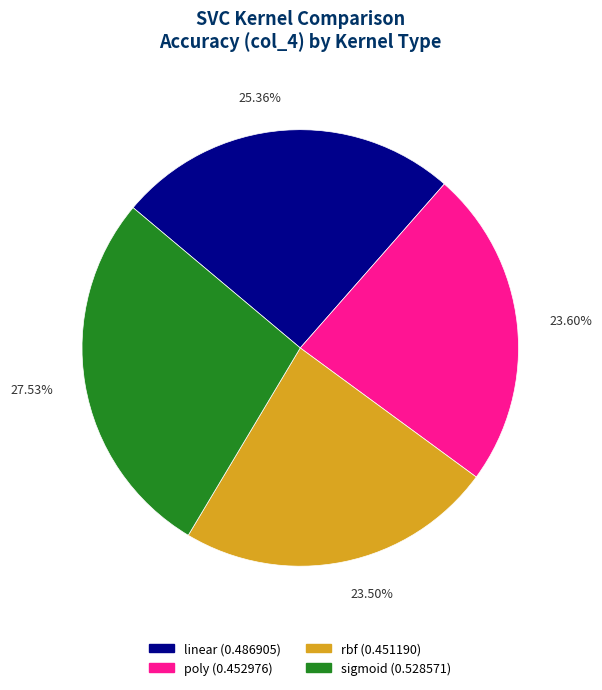

Is the sum of linear (0.486905) and poly (0.452976) greater than half?

No